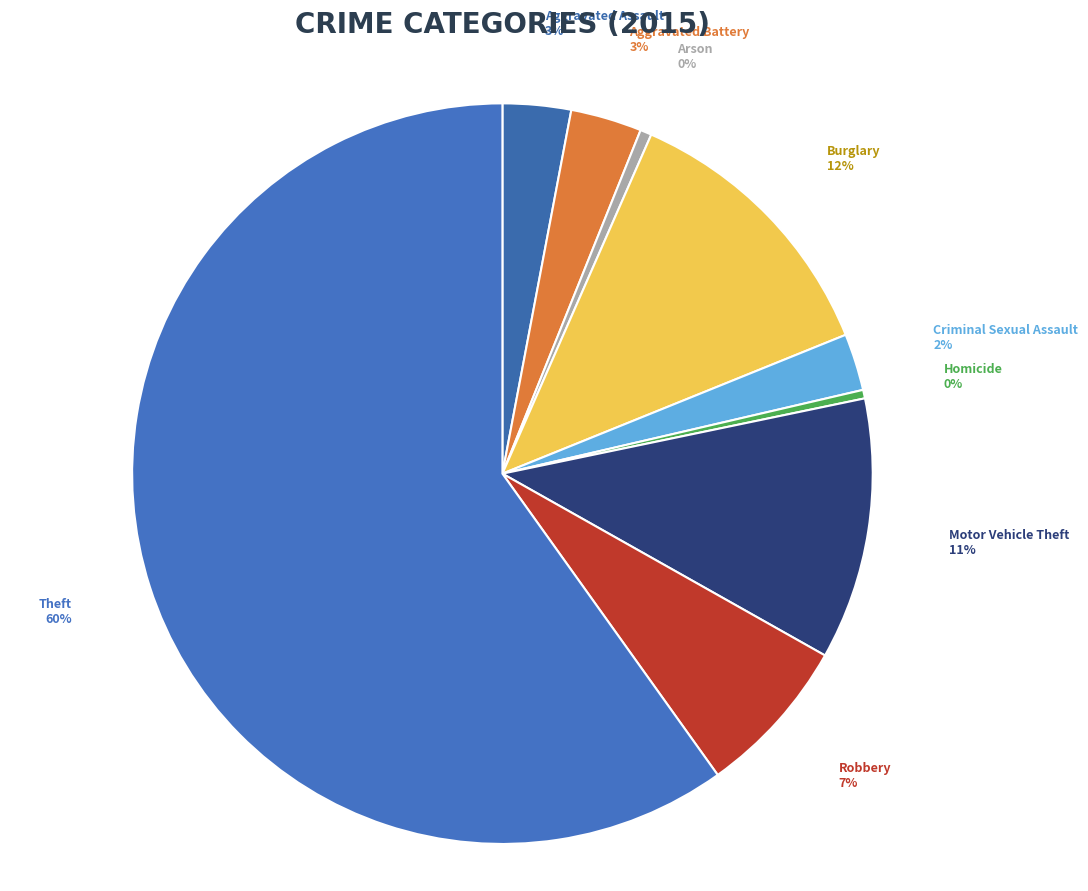

To the nearest percent, what percentage of the pie is Aggravated Battery?

3%